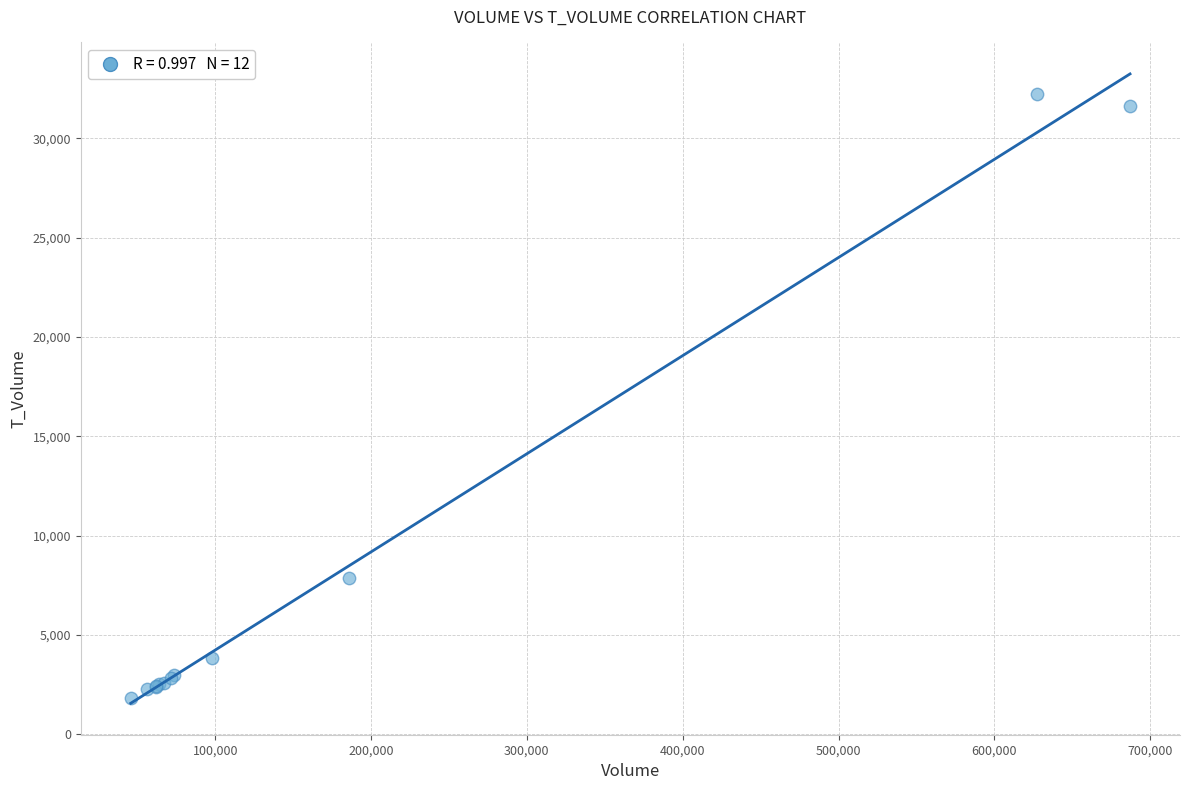

What Y value in the scatter plot is closest to 17036?

7839